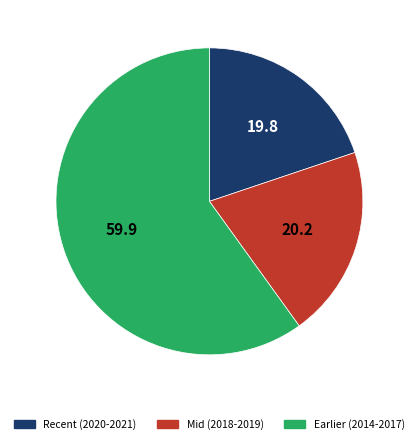

How many slices are in this pie chart?

3